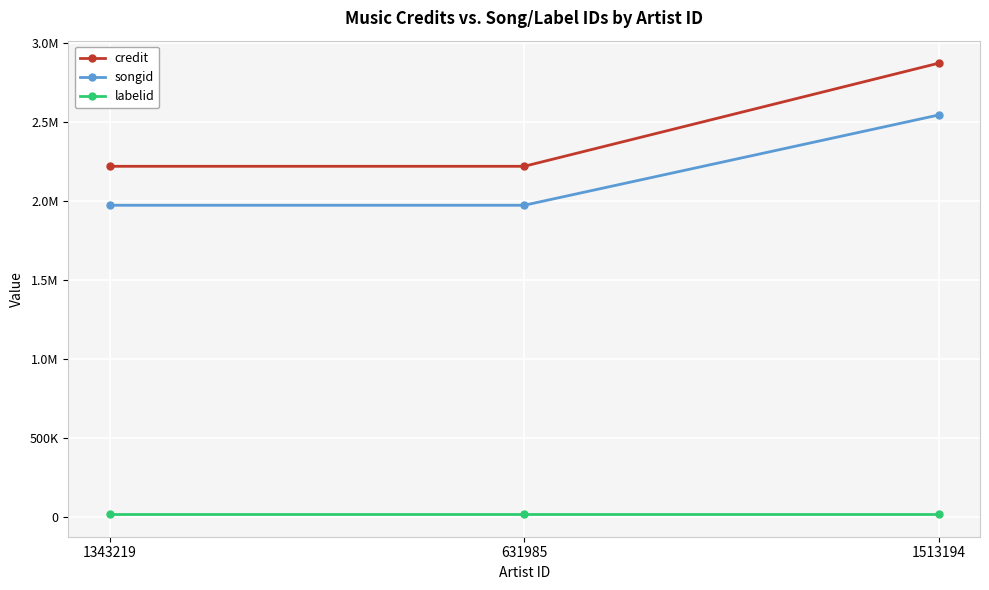

Which series has the largest total across all categories?

credit